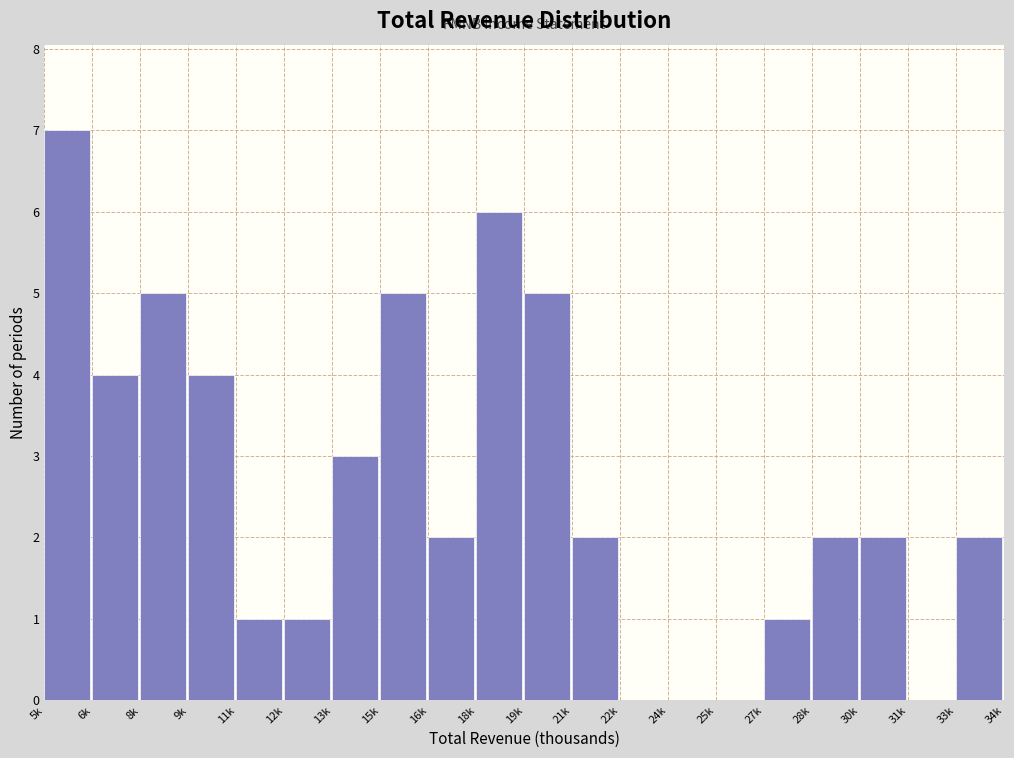

Reading right to left, transcribe all the data shown in this chart.

33k=2	31k=0	30k=2	28k=2	27k=1	25k=0	24k=0	22k=0	21k=2	19k=5	18k=6	16k=2	15k=5	13k=3	12k=1	11k=1	9k=4	8k=5	6k=4	5k=7